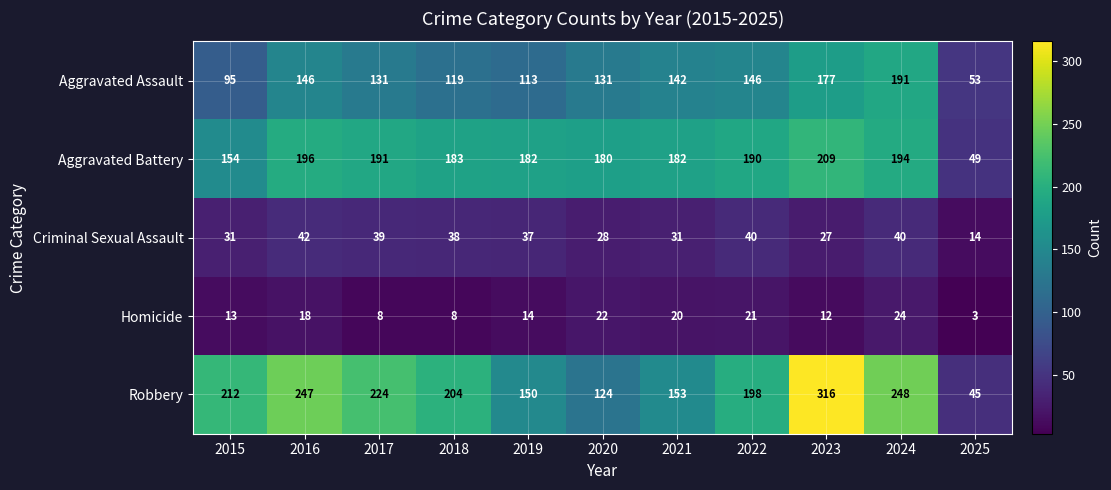

At how many categories does at least one series exceed 243?

3